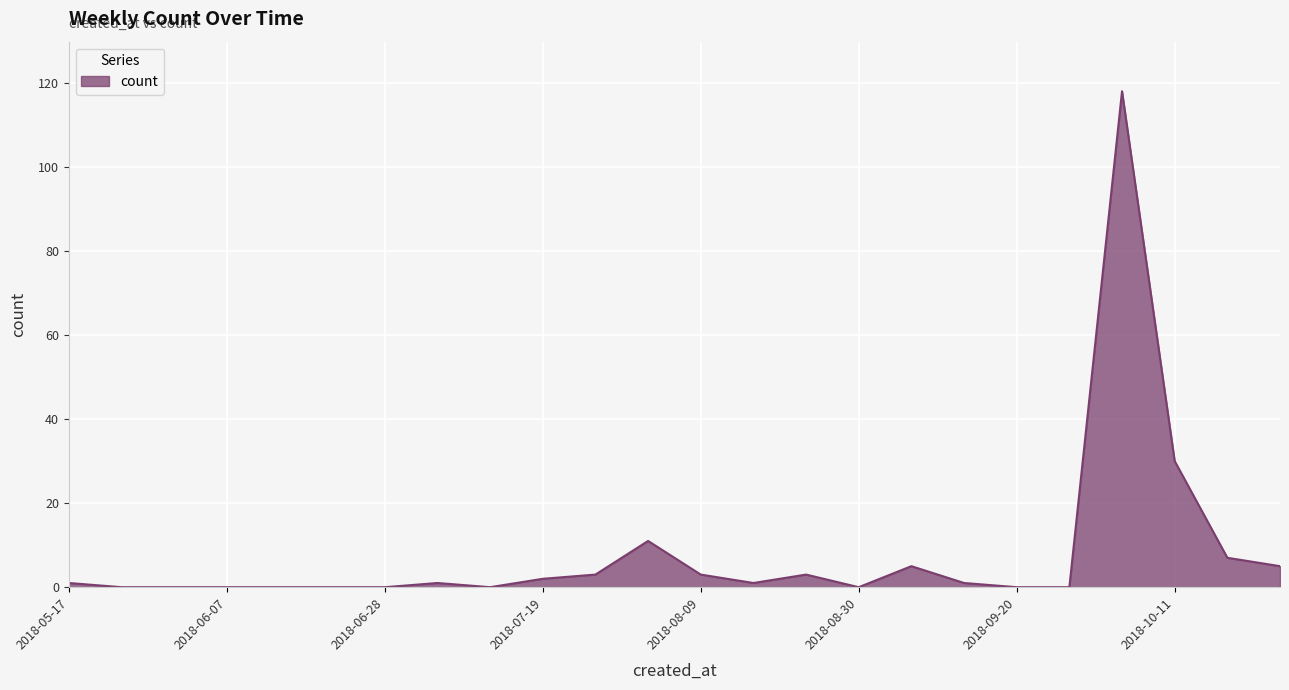

Does the chart have visible grid lines?

Yes